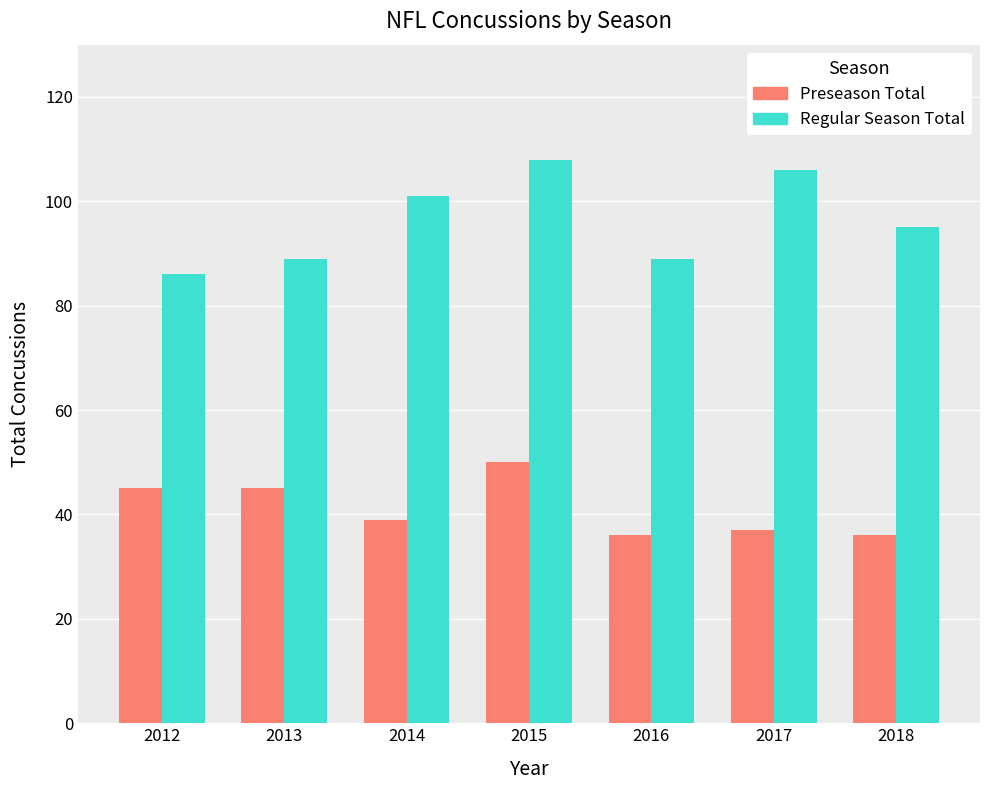

What is the sum of the Preseason Total values at 2016 and 2018?

72